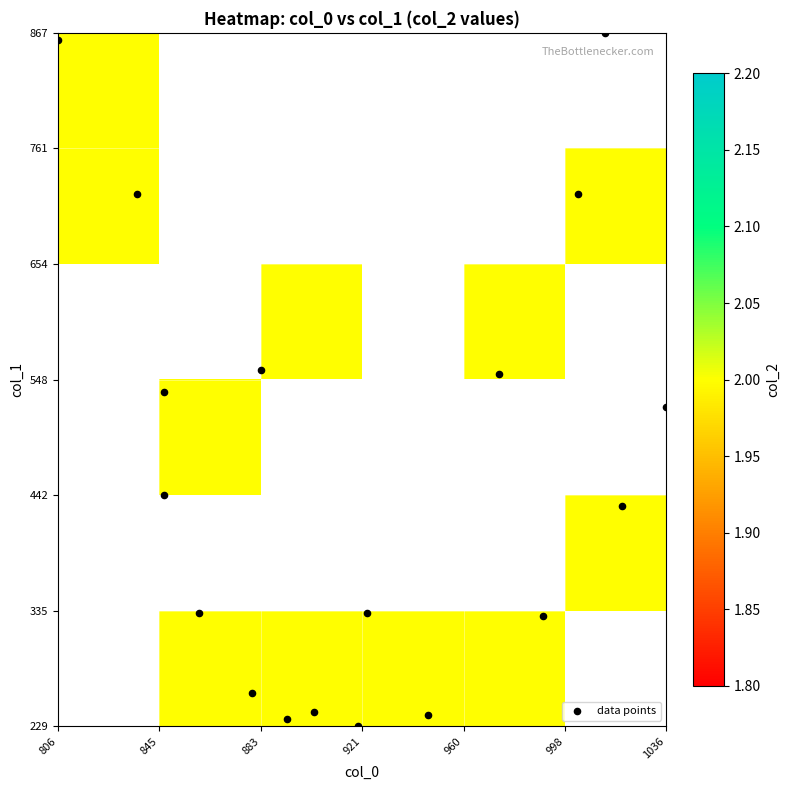

Between 6 and col_1, which is larger?

6